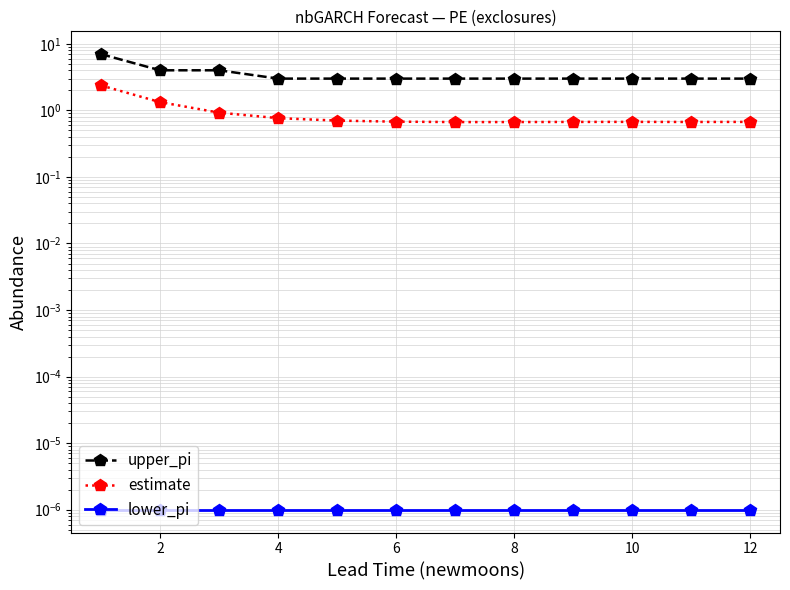

What is the total value across all series at 2?

5.3